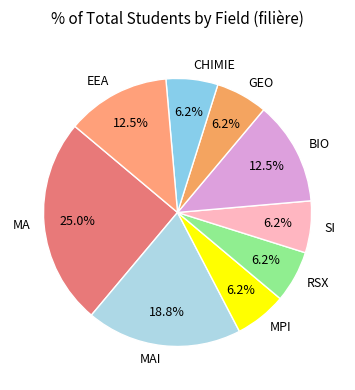

Approximately how many times larger is the value at MA compared to EEA?

2.0